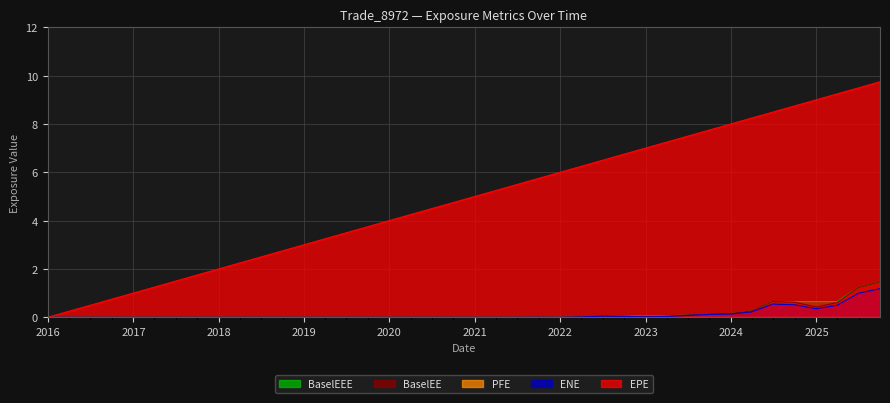

How many values in BaselEE are above zero?

16